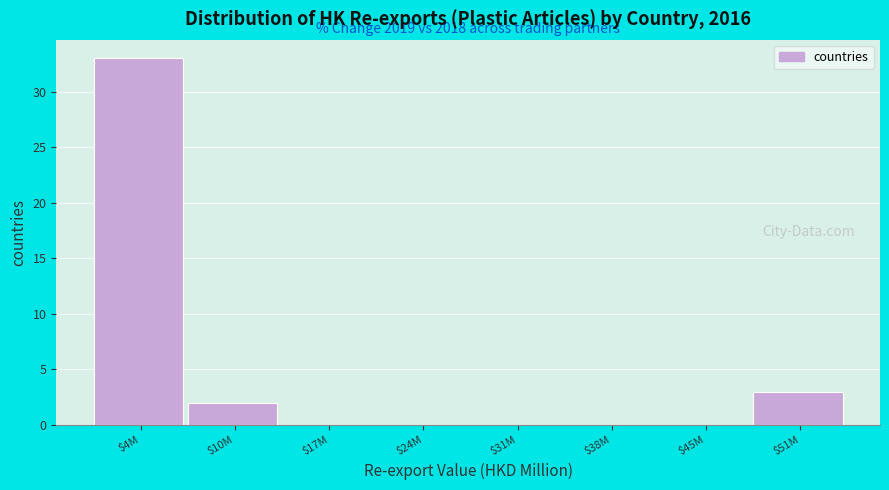

Is it true that the value at $10M is 2?

True